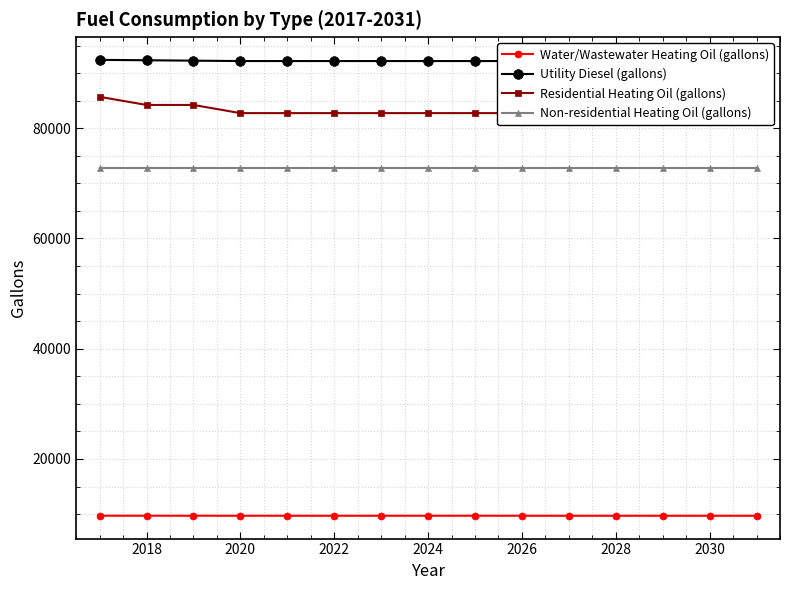

How many lines are shown in the chart?

4